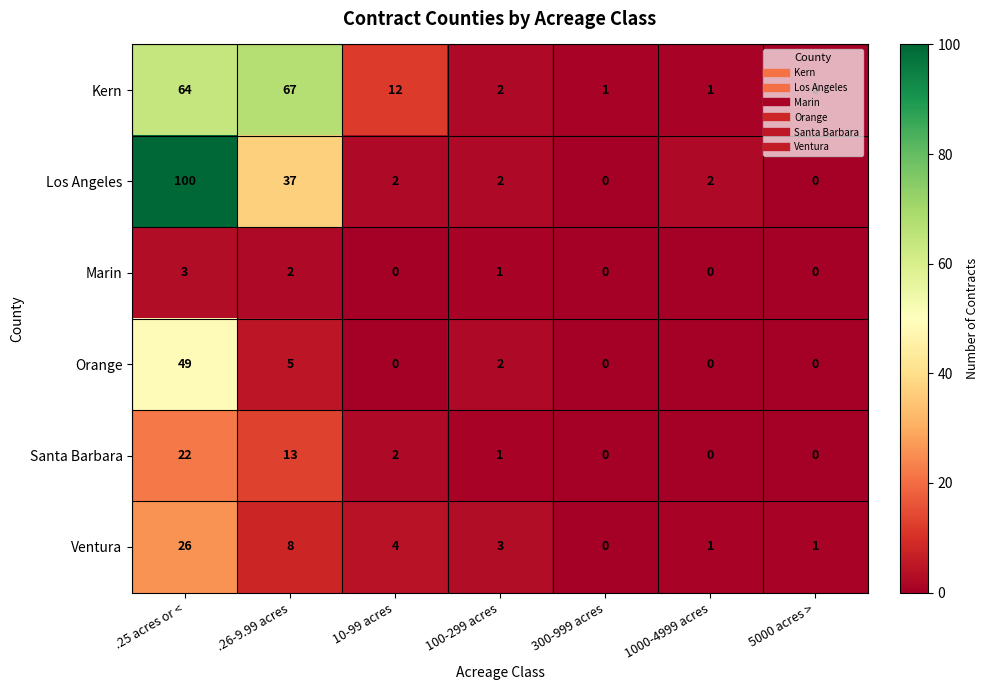

Which series has the widest spread of values?

Los Angeles